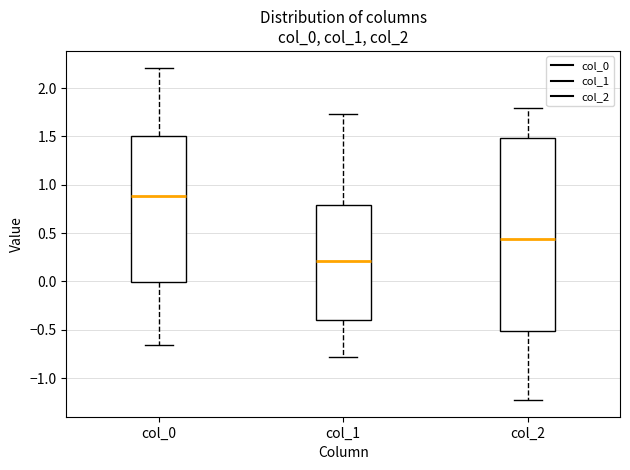

Reading left to right, read every box against the y-axis: the position of its median line, the range the box covers, and the ends of its whiskers. The values are not printed on the chart, so give them approximately, as read against the axis.

col_0: median 0.90, box 0.00 to 1.50, whiskers -0.65 to 2.20
col_1: median 0.20, box -0.40 to 0.80, whiskers -0.80 to 1.75
col_2: median 0.45, box -0.50 to 1.50, whiskers -1.25 to 1.80